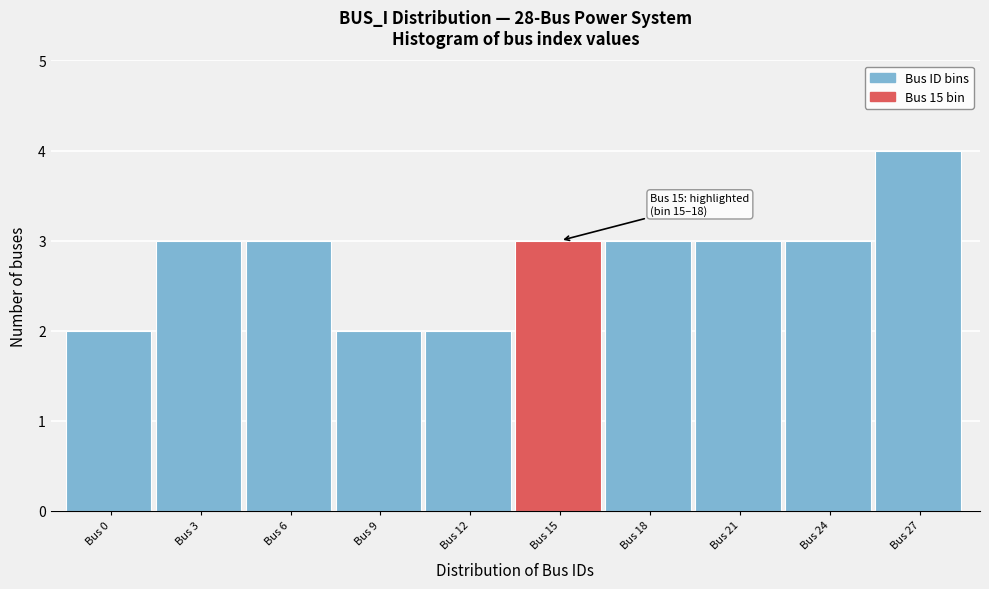

Reading left to right, list all the values displayed in this chart.

2	3	3	2	2	3	3	3	3	4